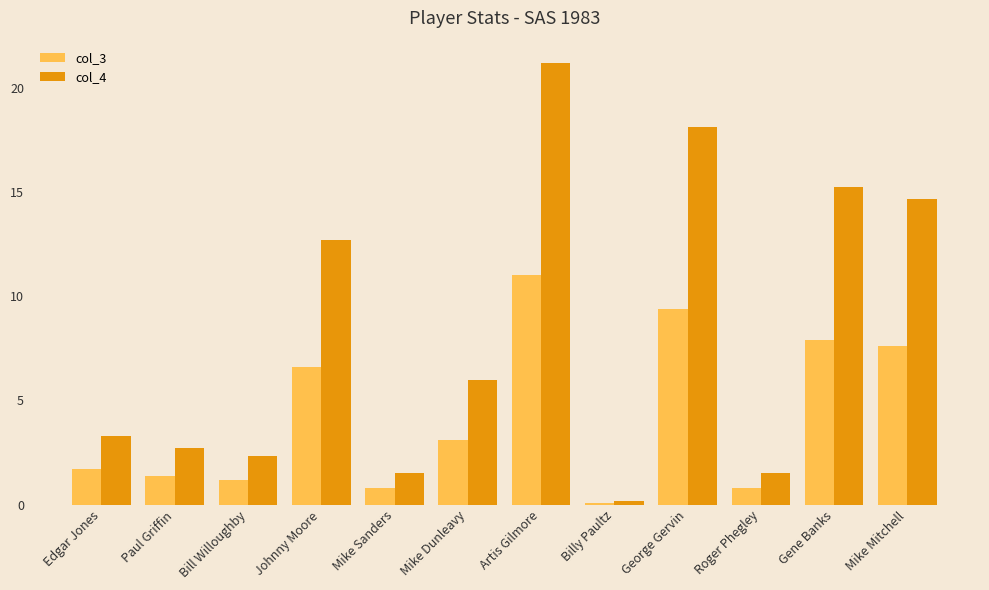

Which label corresponds to the smallest value in the chart?

Billy Paultz